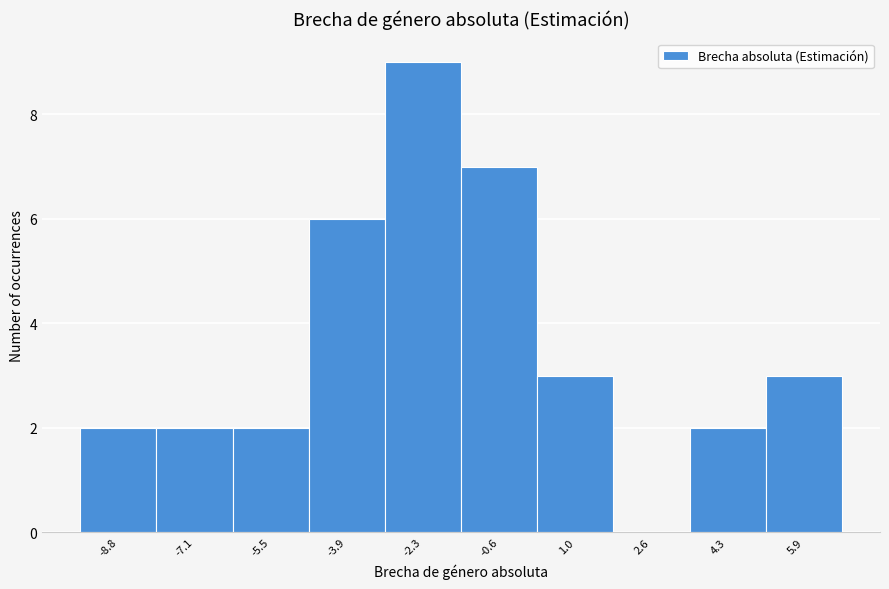

Reading right to left, extract all data points from this chart.

5.9=3	4.3=2	2.6=0	1.0=3	-0.6=7	-2.3=9	-3.9=6	-5.5=2	-7.1=2	-8.8=2